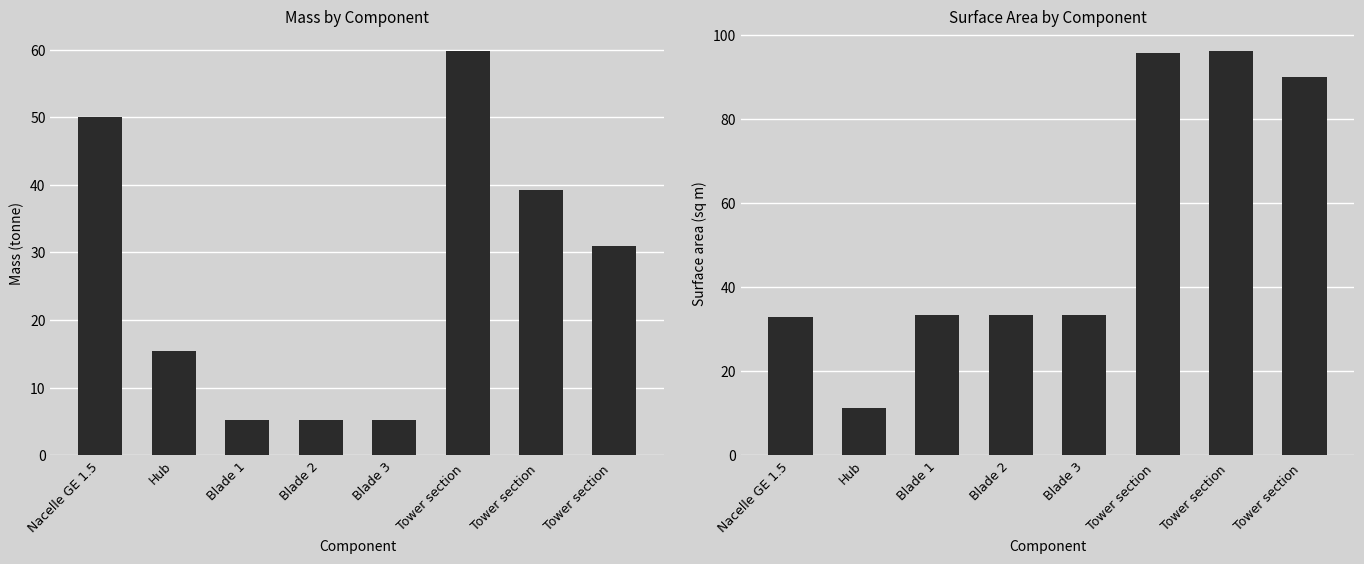

How many data points in Surface area sq m are less than 33?

1